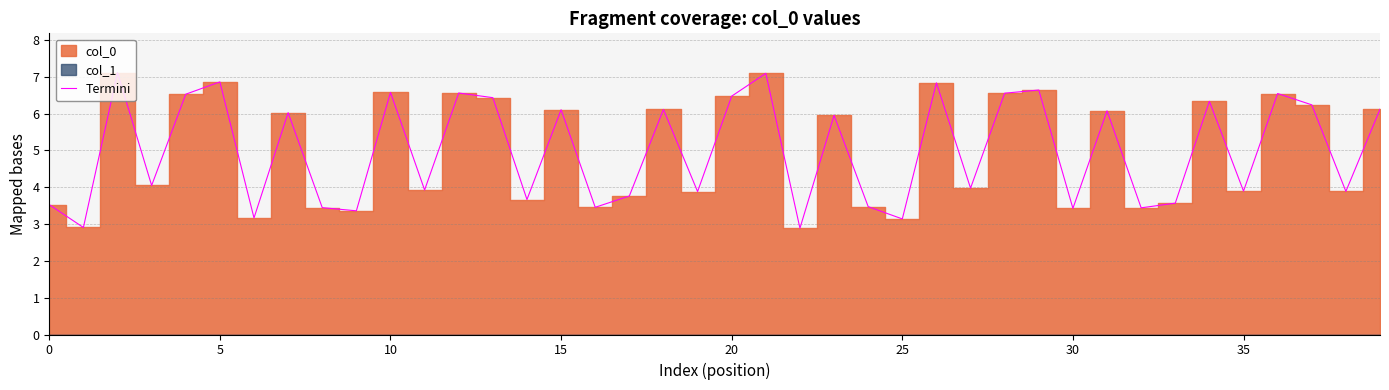

What is the maximum value shown in the chart?

7.1